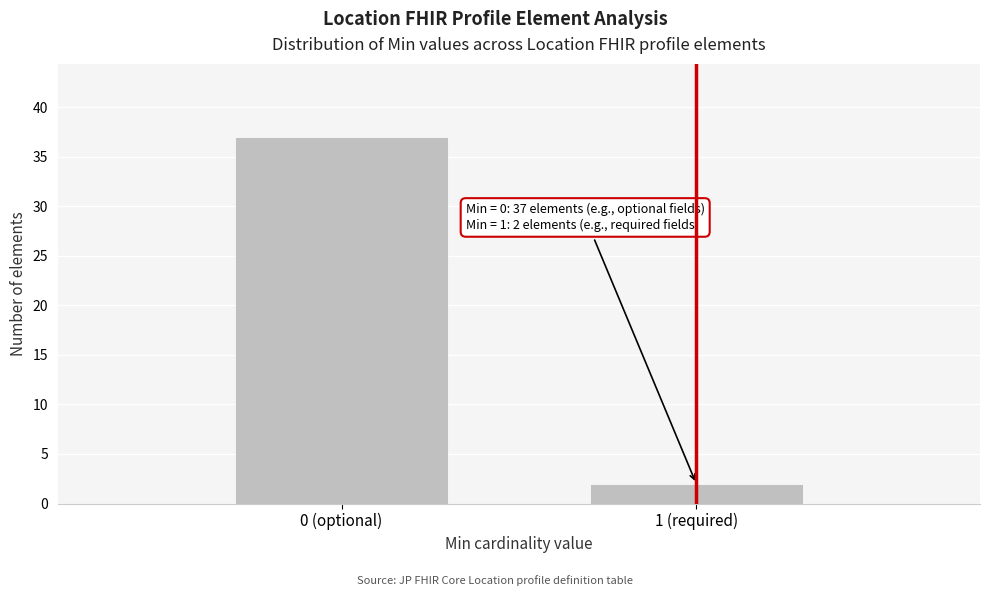

Reading left to right, list all the values displayed in this chart.

37	2